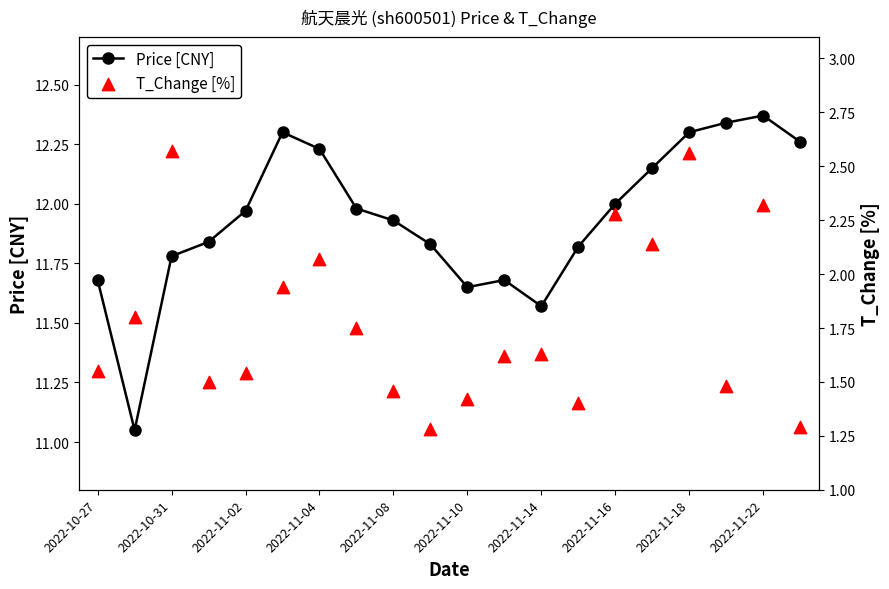

What are all the series names shown in the legend?

Price [CNY], T_Change [%]